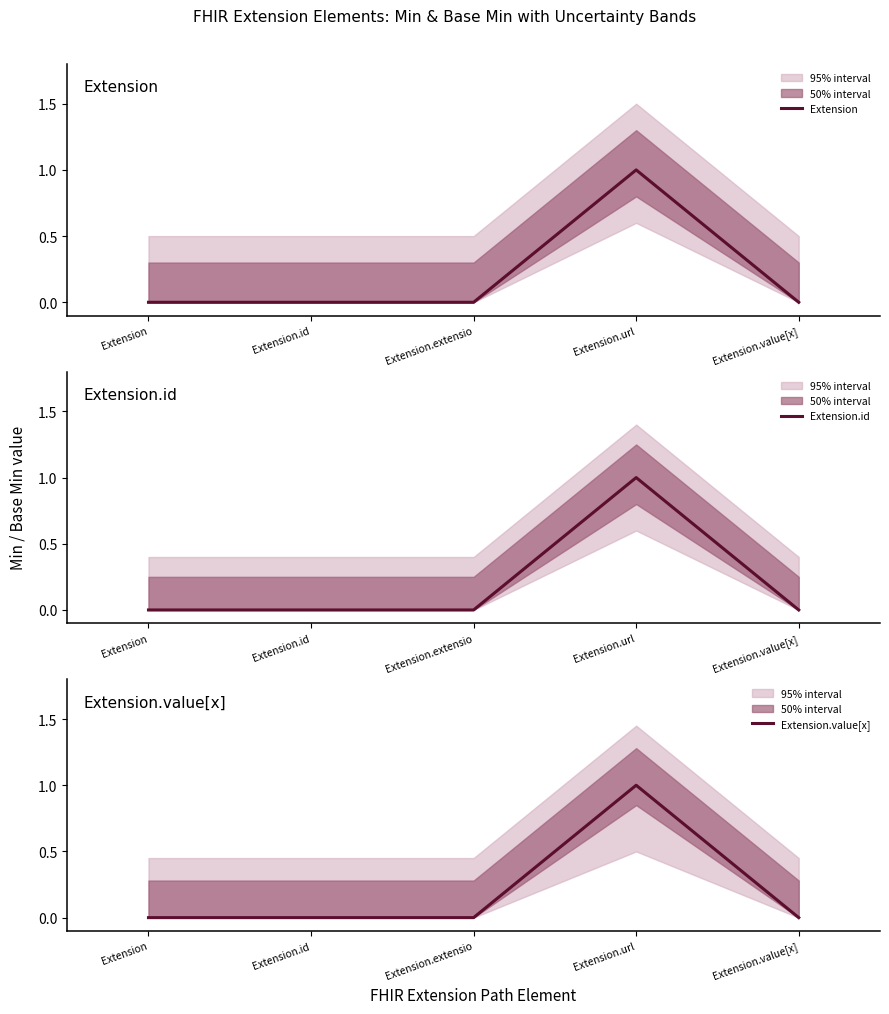

List the series in order of their peak value, lowest first.

Extension, Extension.id, Extension.value[x]